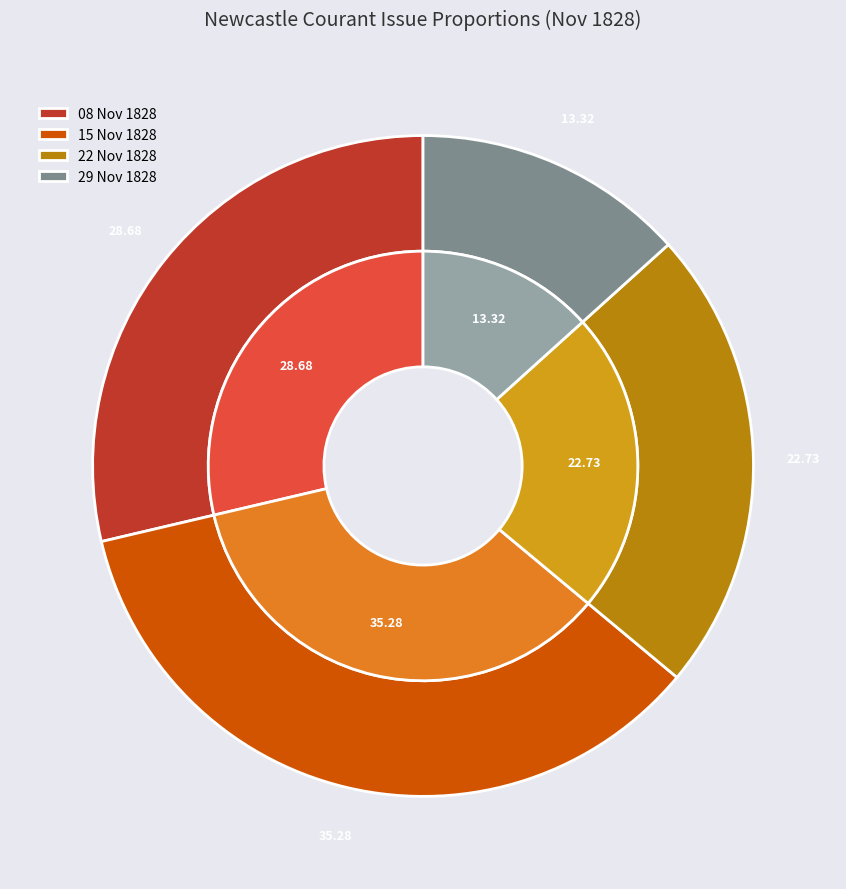

Which slice is the smallest?

1828.11.29_NewcastleCourant